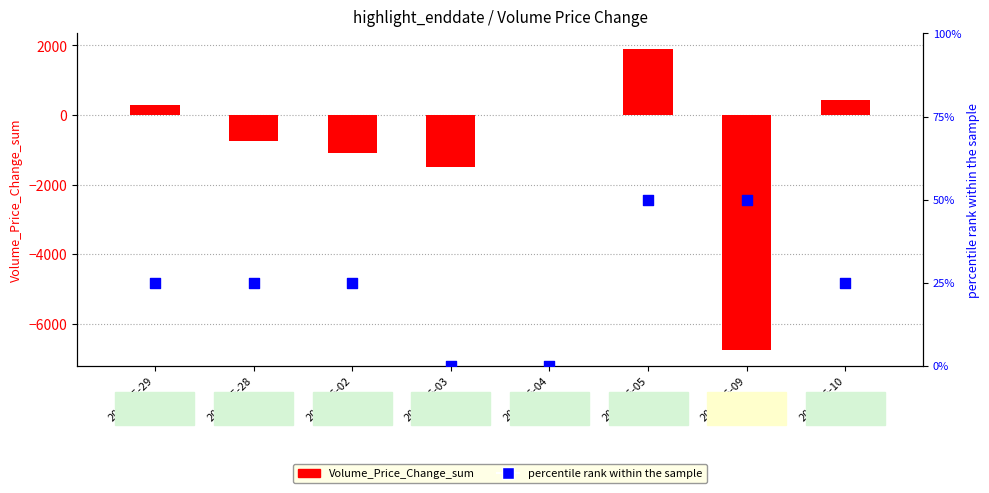

At which category is the sum across all series the highest?

2025-06-05